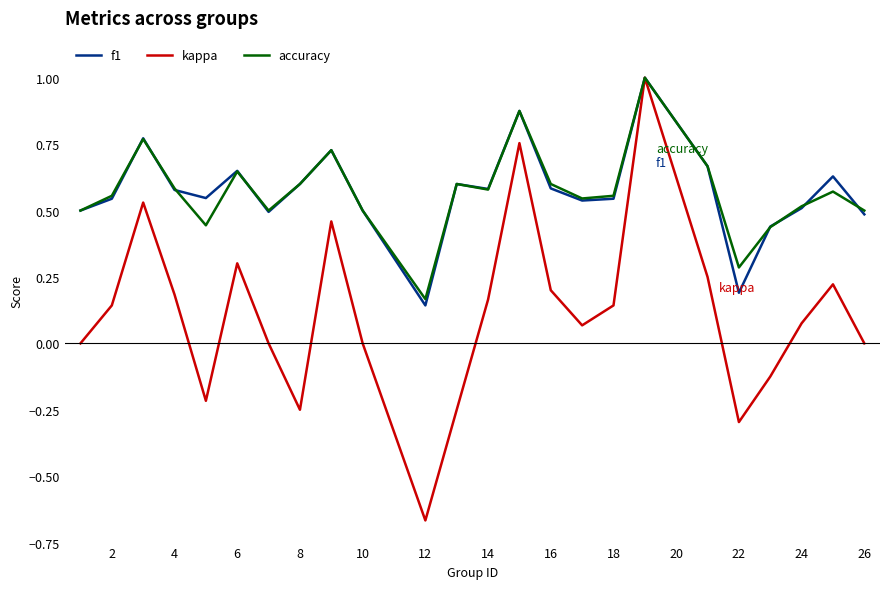

What is the highest value of the kappa series?

1.0